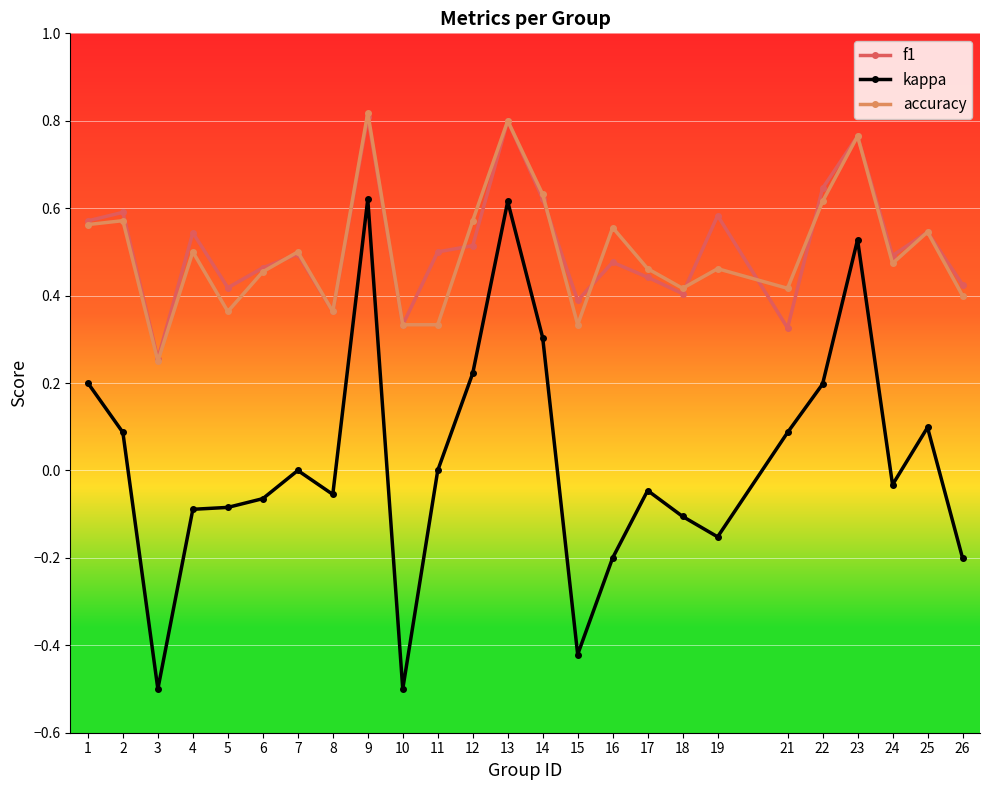

True or false: f1 and kappa intersect in this chart.

False